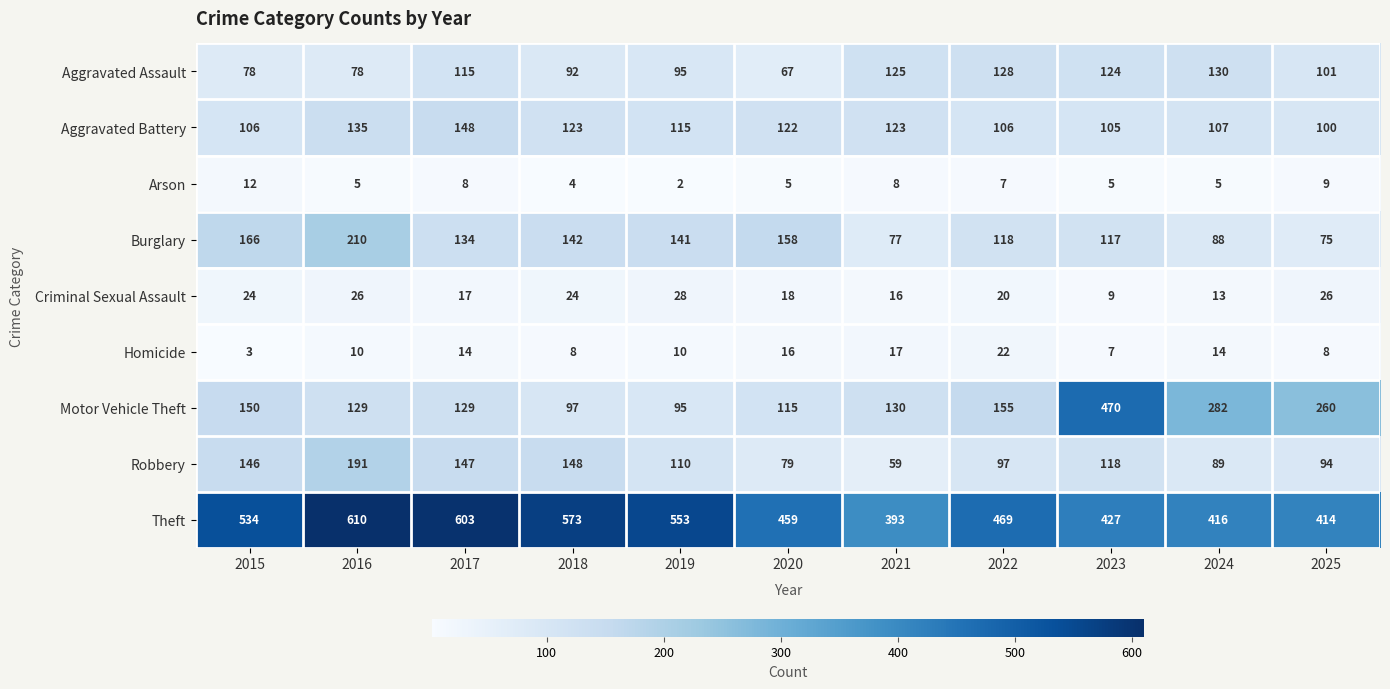

What is the difference between the maximum and minimum values in the Aggravated Assault series?

63